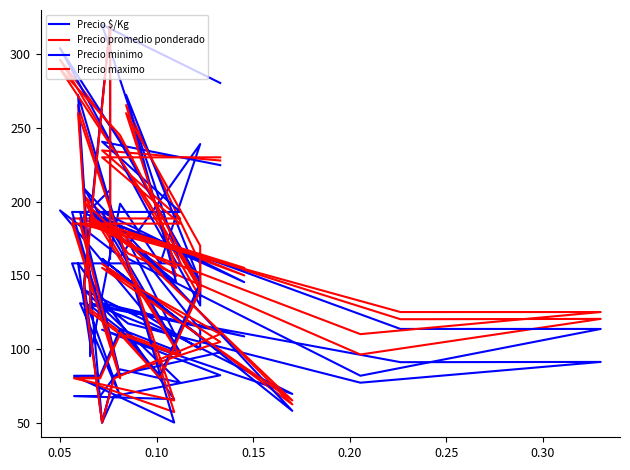

Which category has the highest value in the Precio maximo series?

0.05